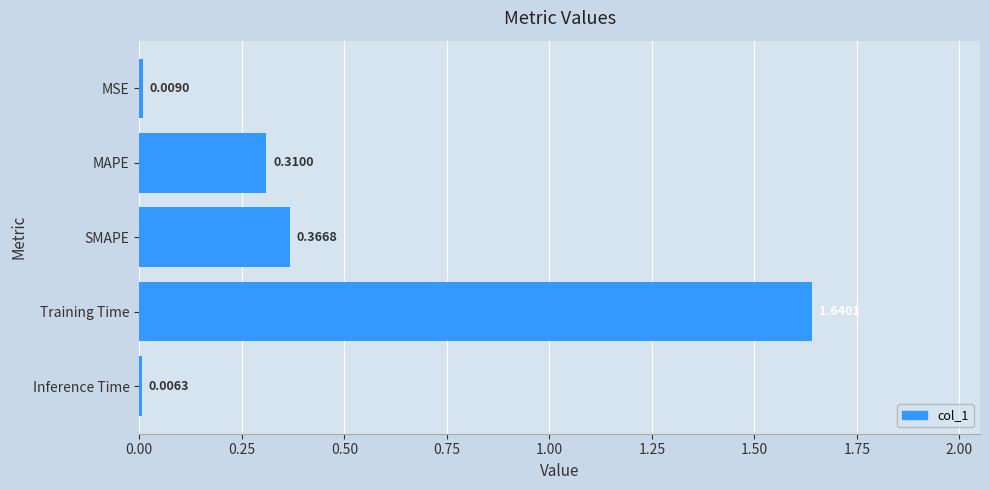

Count the number of categories in the chart.

5